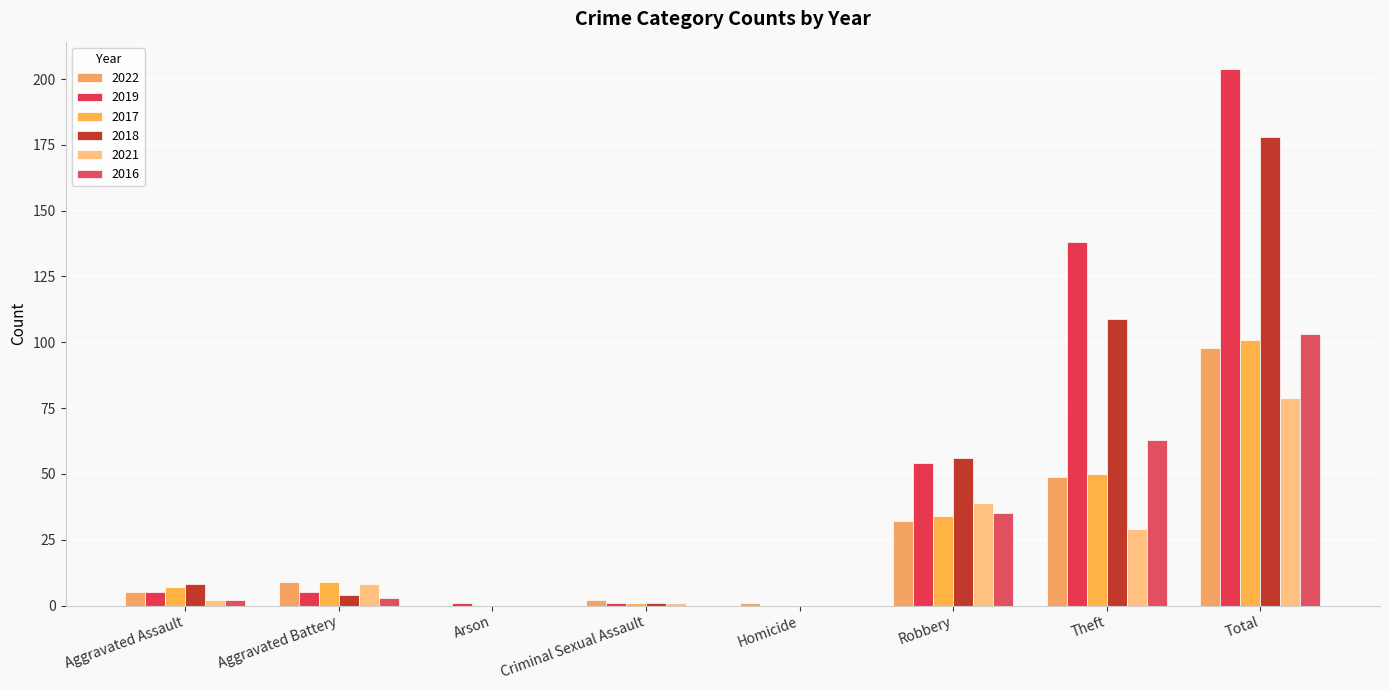

List the series in order of their peak value, lowest first.

2021, 2022, 2017, 2016, 2018, 2019